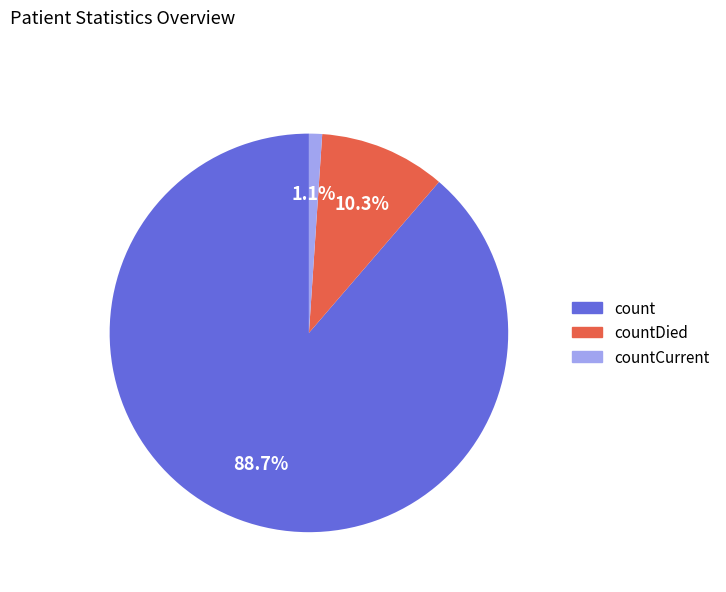

Is there a majority slice in this chart?

Yes